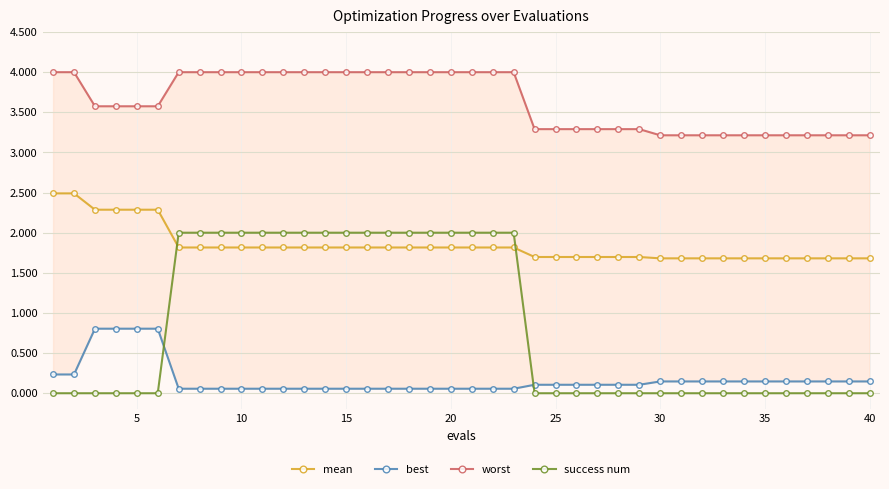

What is the highest value of the mean series?

2.5